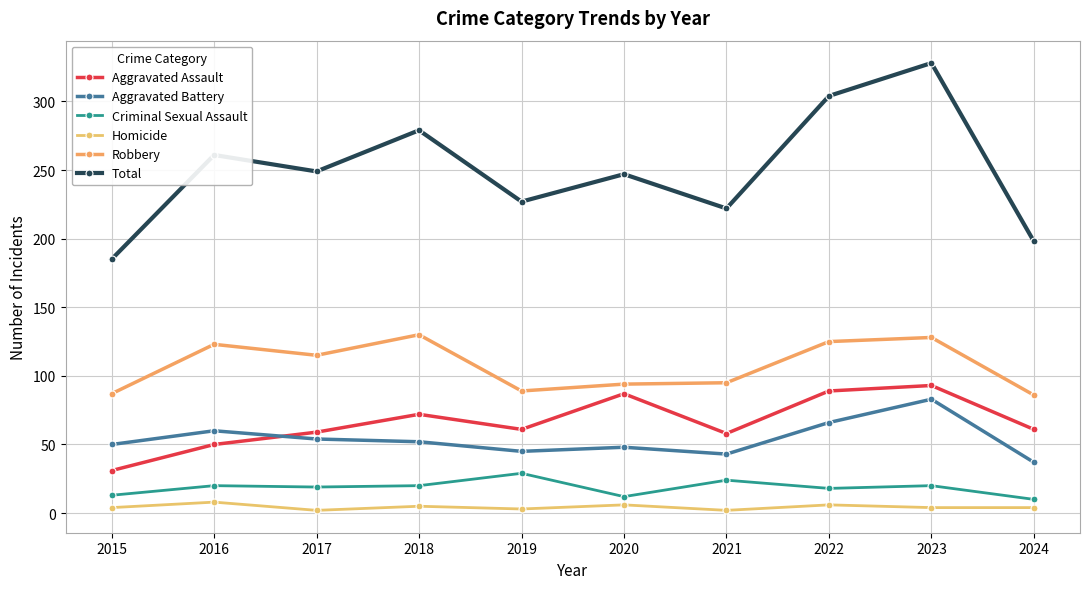

At which category does Total reach its first local valley?

2017